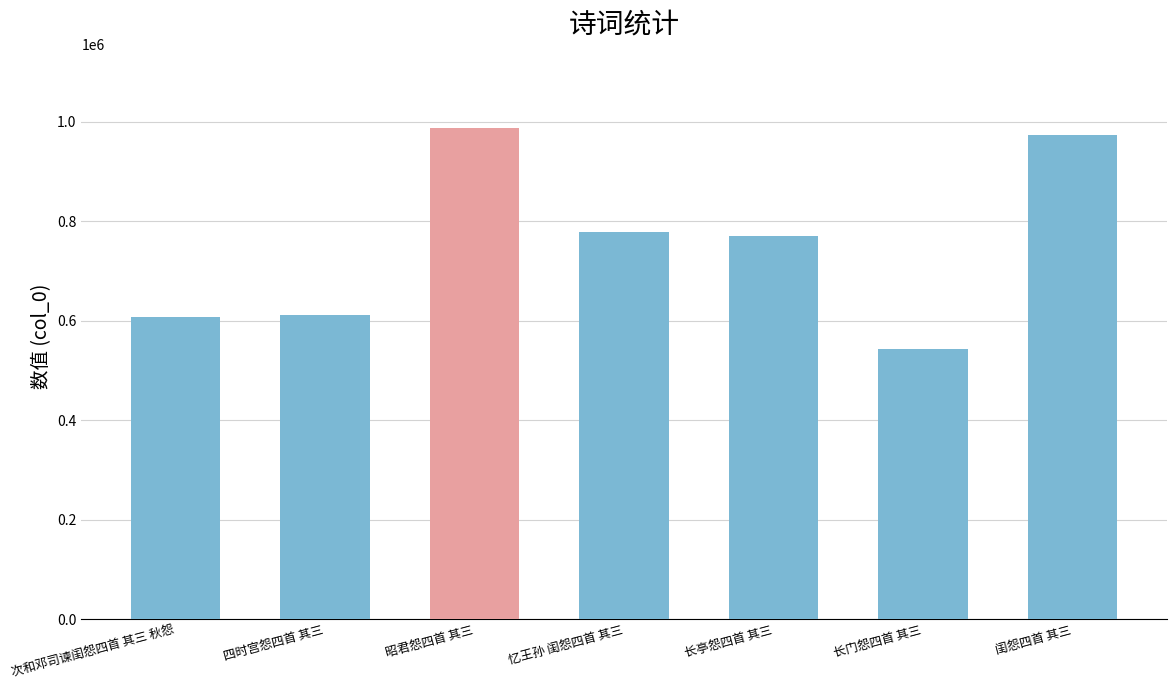

Count the number of categories in the chart.

7